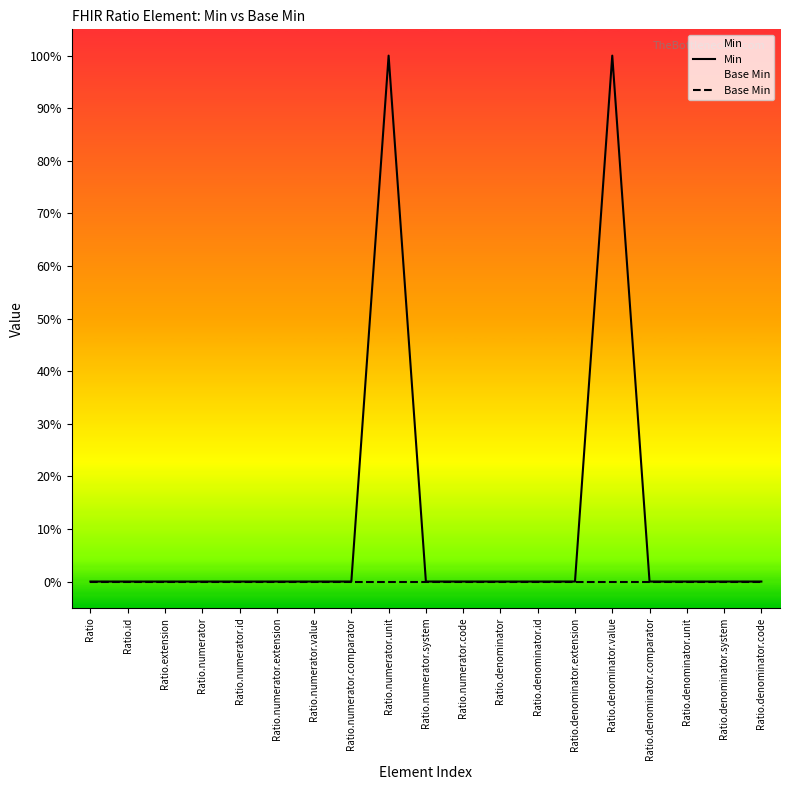

How many interior local peaks does the Min series have?

2